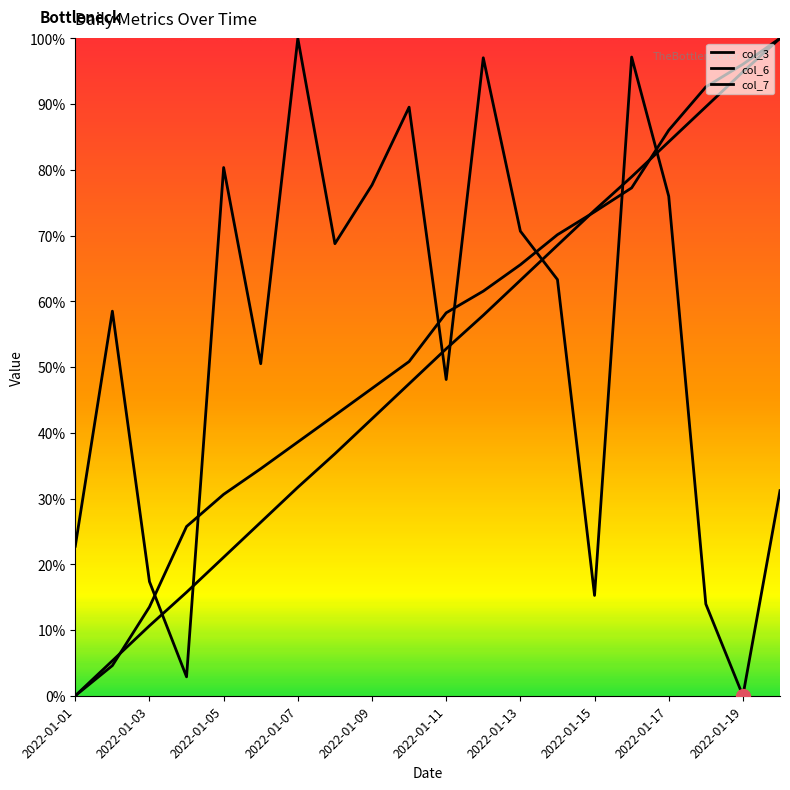

Rank the series by their maximum value, from highest to lowest.

col_3, col_6, col_7